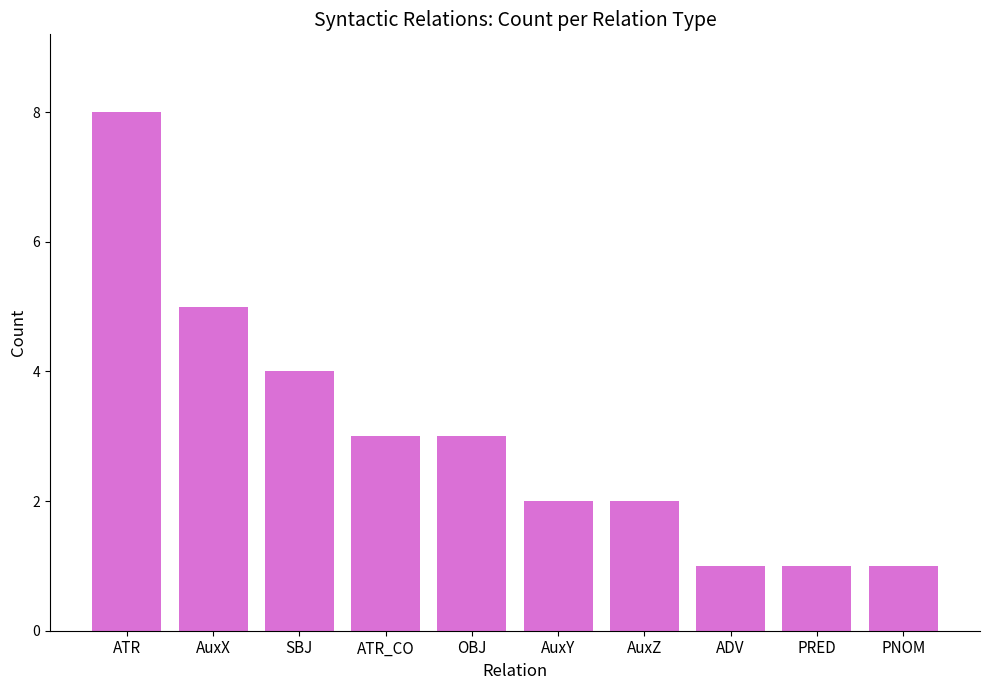

At which label is the value closest to 4?

SBJ